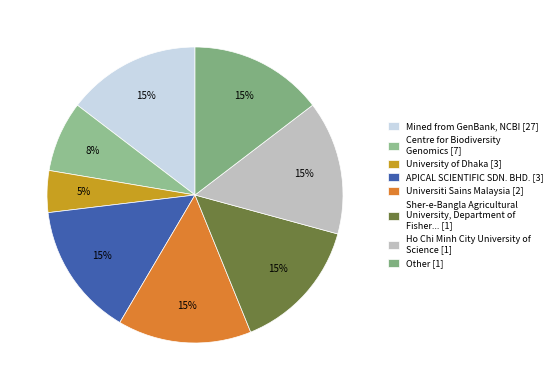

How many slices are in this pie chart?

8